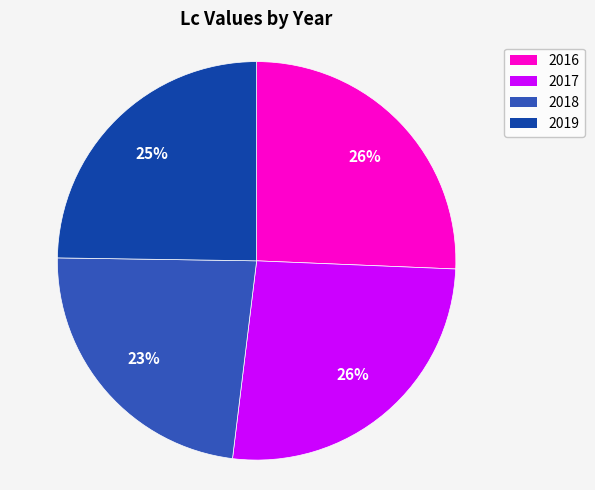

Combined, do 2018 and 2016 account for over 50%?

No